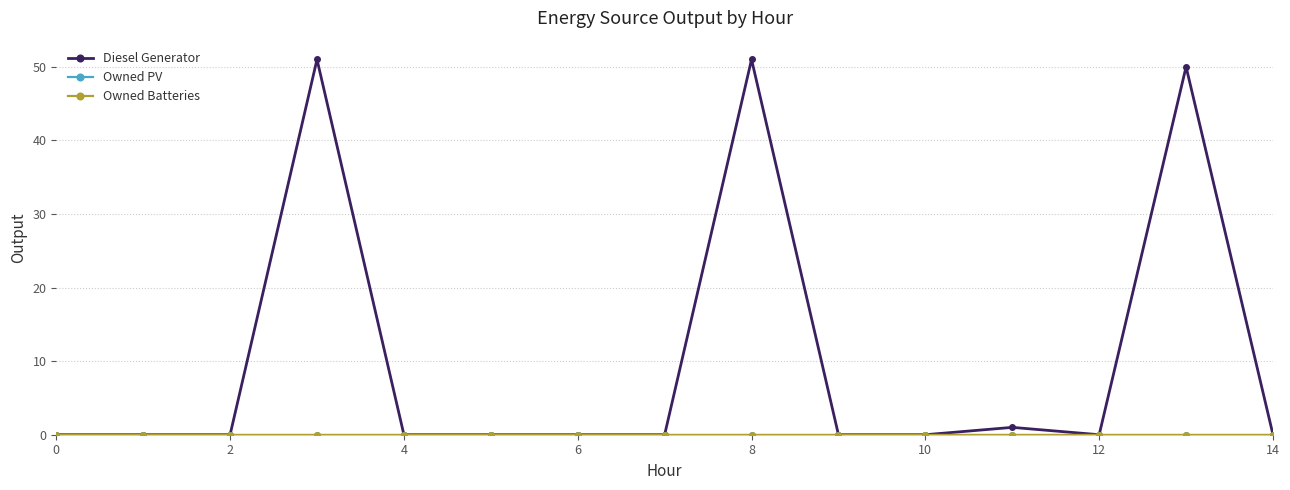

Which series has the widest spread of values?

Diesel Generator